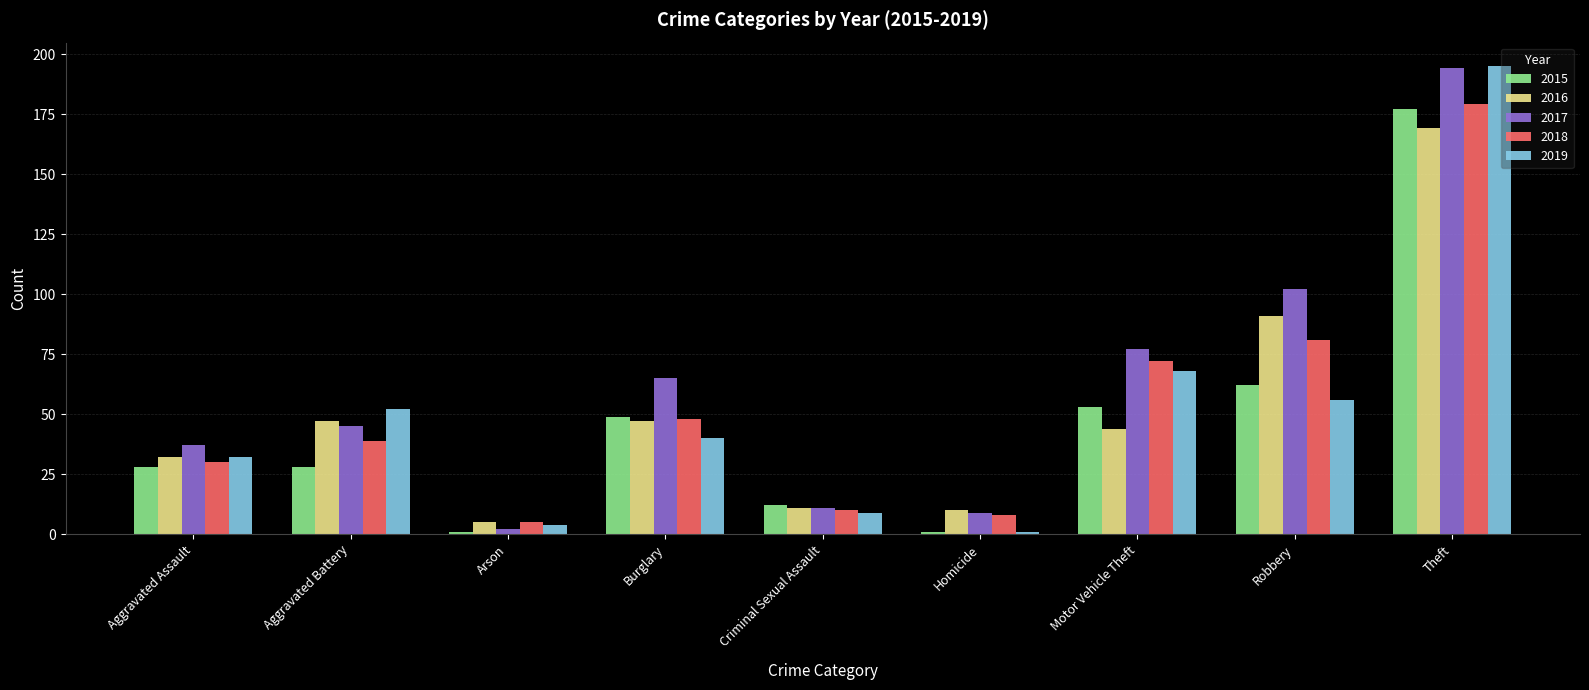

What is the label of the 5th bar from the left?

Criminal Sexual Assault